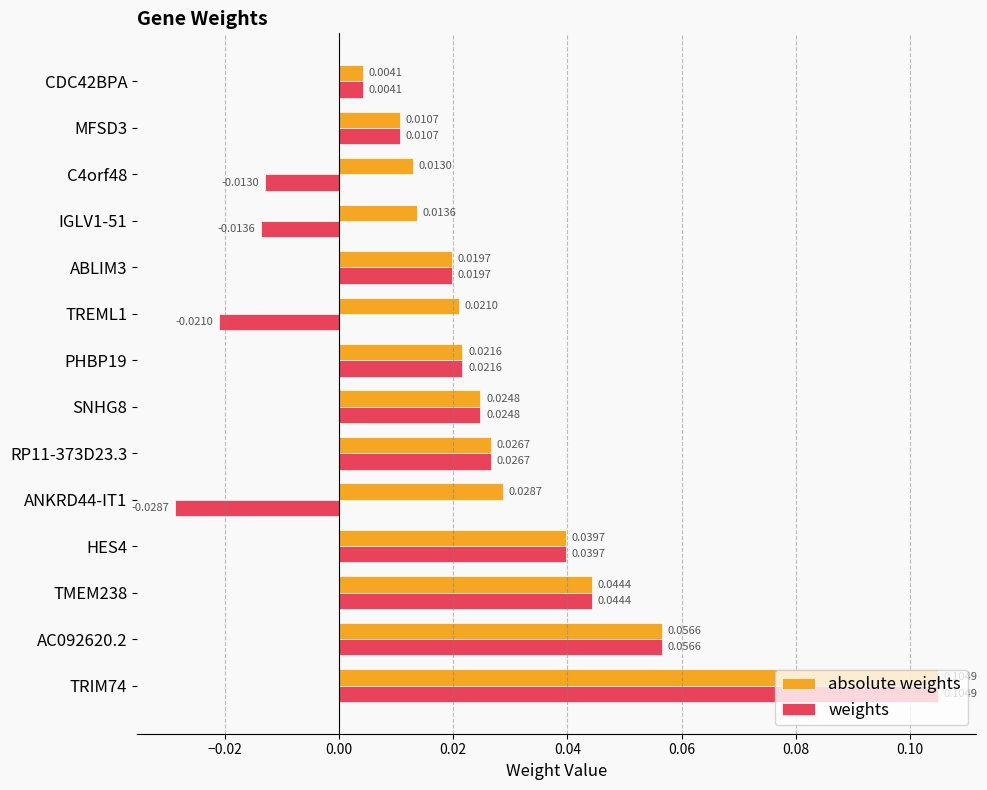

At which label does absolute weights reach its minimum?

CDC42BPA